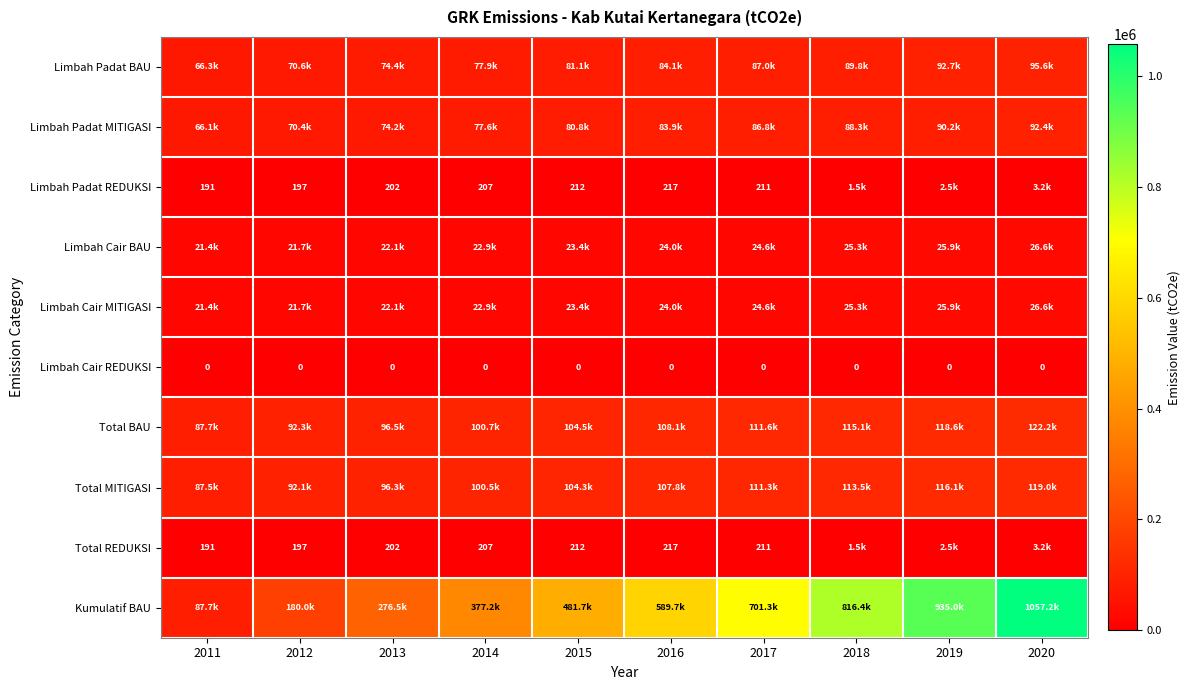

Which series has the widest spread of values?

Kumulatif BAU